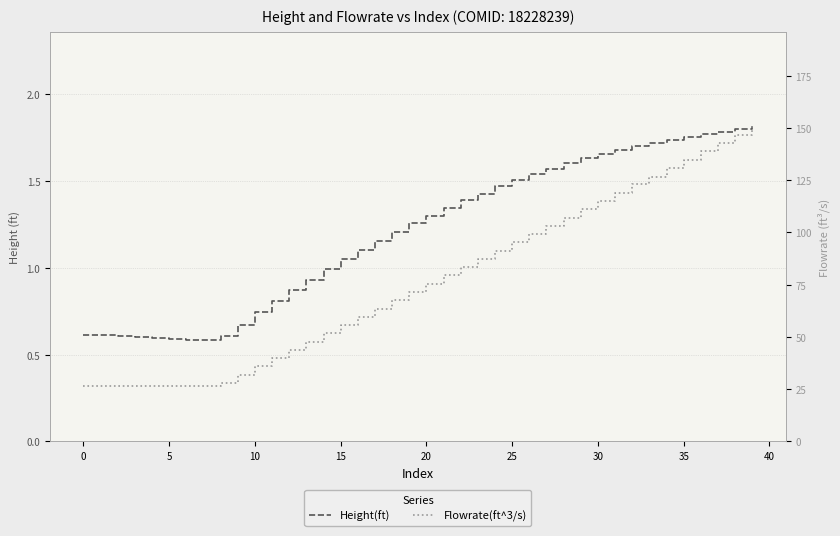

What is the average value of the Height(ft) series?

1.2